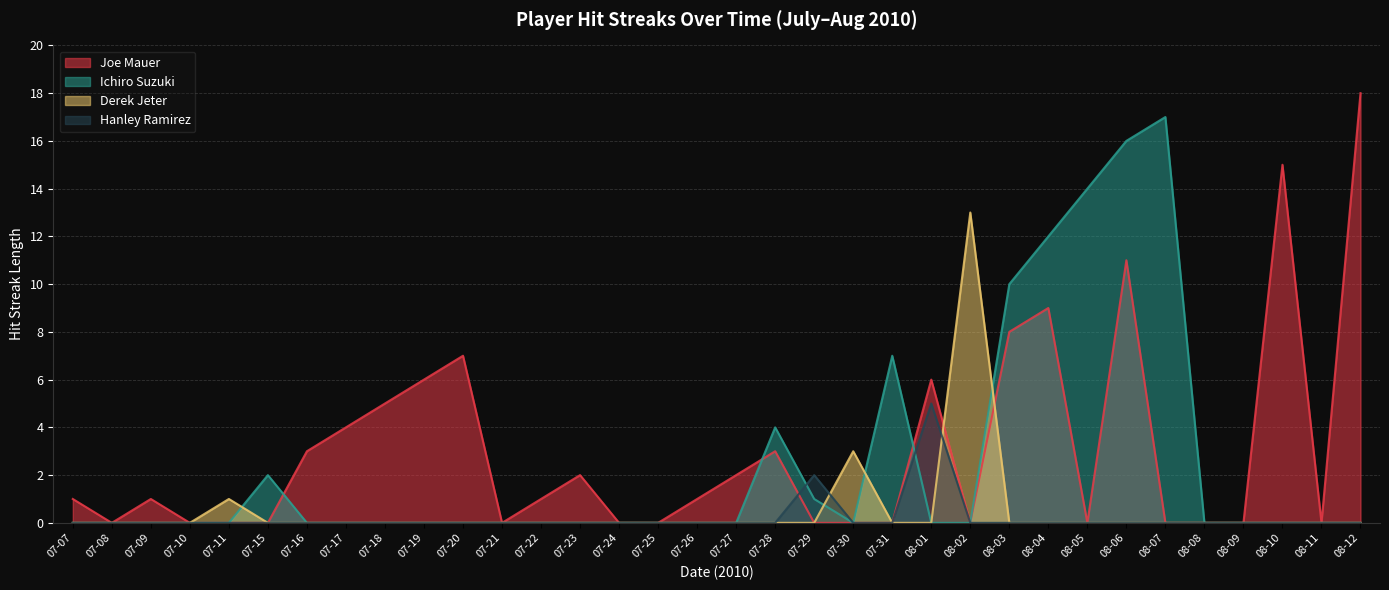

Rank the categories by Hanley Ramirez value from lowest to highest.

07-07, 07-08, 07-09, 07-10, 07-11, 07-15, 07-16, 07-17, 07-18, 07-19, 07-20, 07-21, 07-22, 07-23, 07-24, 07-25, 07-26, 07-27, 07-28, 07-30, 07-31, 08-02, 08-03, 08-04, 08-05, 08-06, 08-07, 08-08, 08-09, 08-10, 08-11, 08-12, 07-29, 08-01